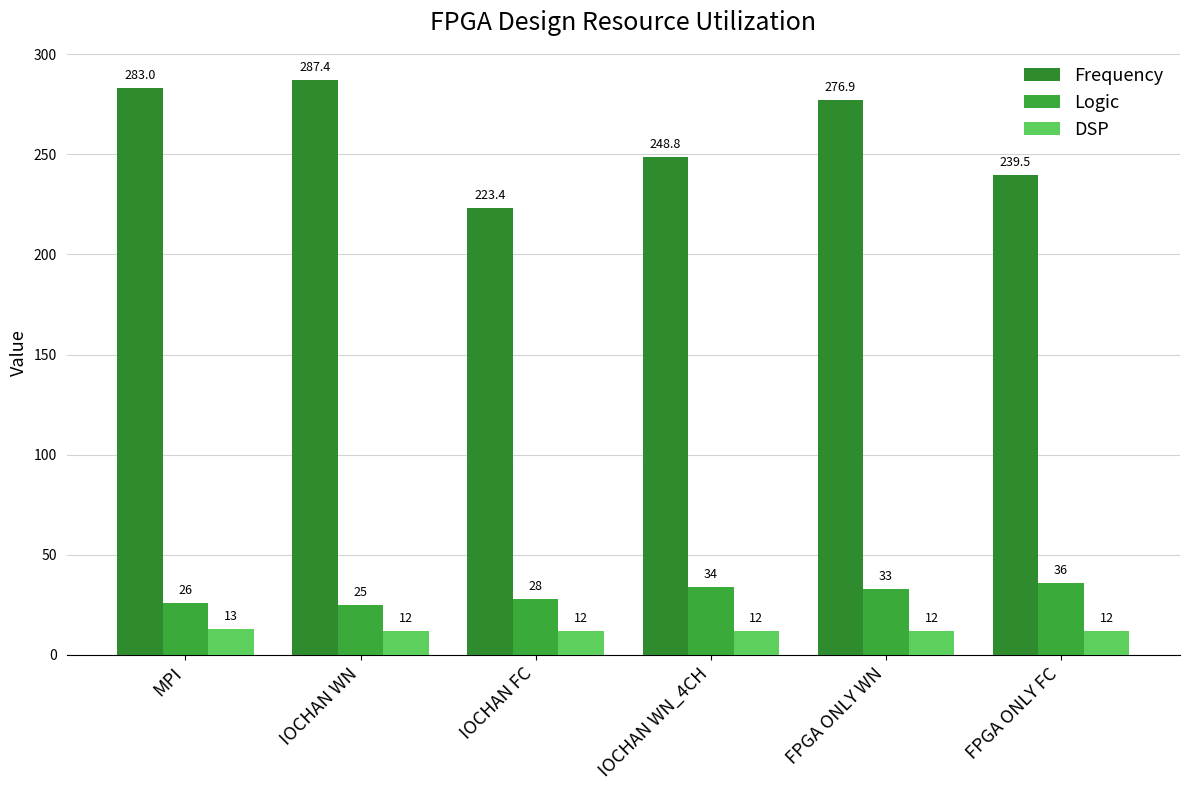

Which series has the largest range (max minus min)?

Frequency